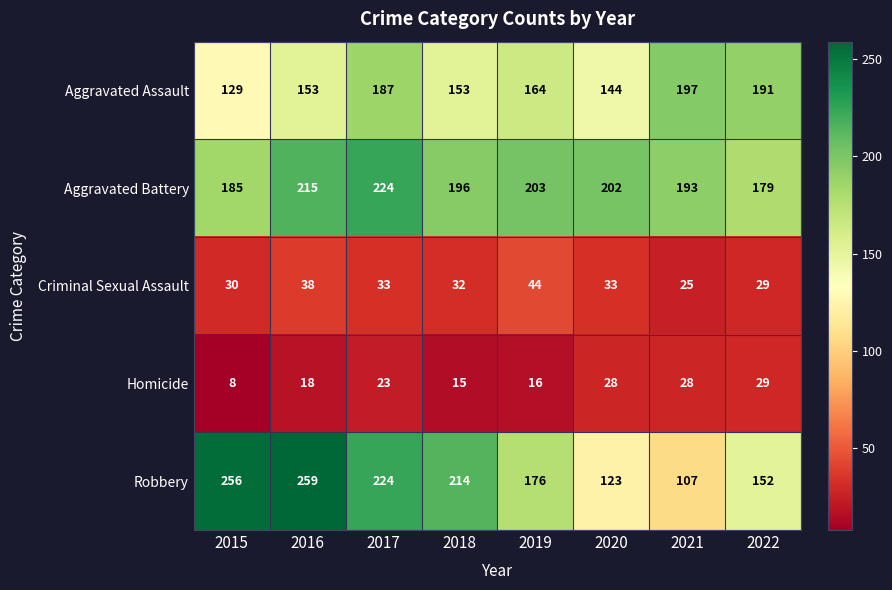

List the series in order of their peak value, lowest first.

Homicide, Criminal Sexual Assault, Aggravated Assault, Aggravated Battery, Robbery